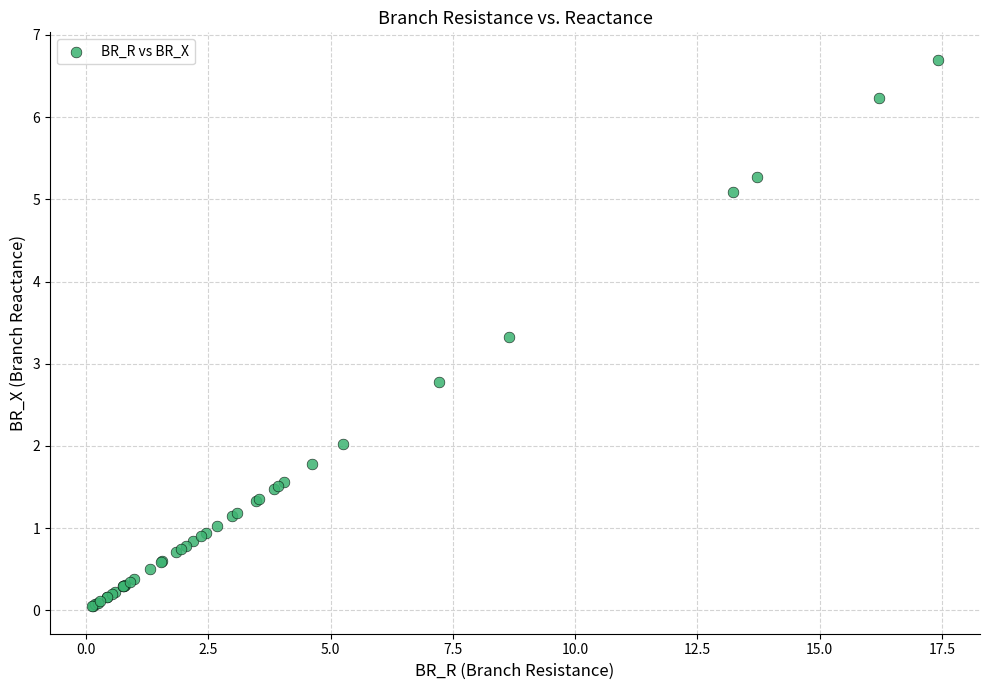

What Y value in the scatter plot is closest to 3?

2.8